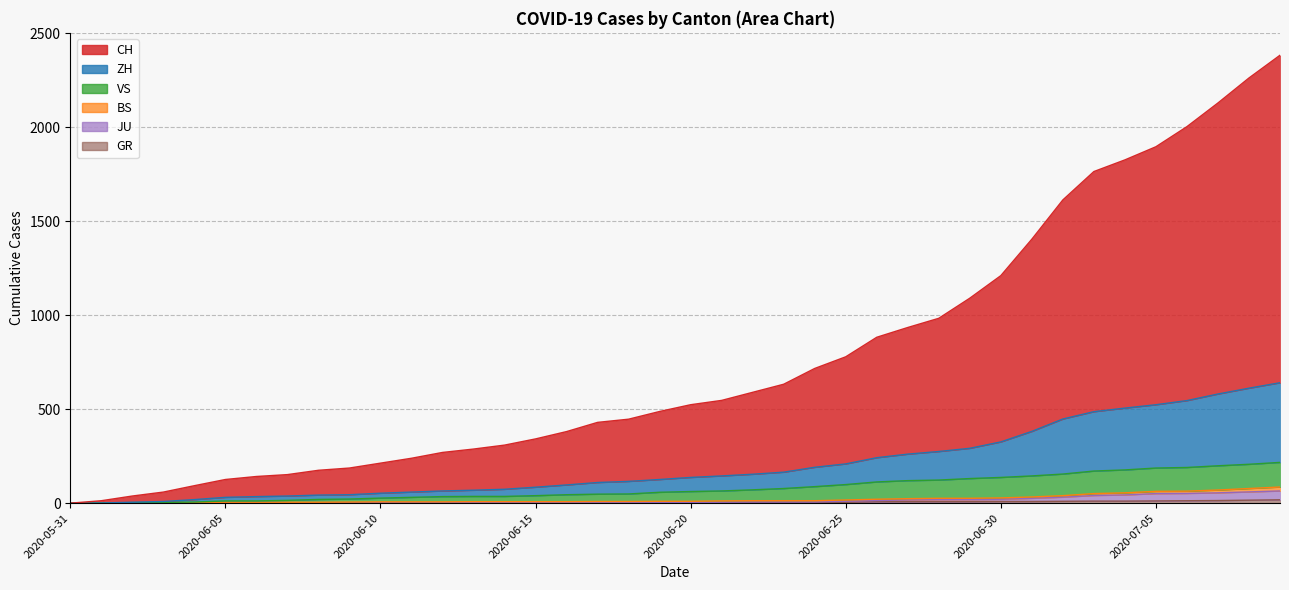

What is the difference between the VS values at 2020-06-23 and 2020-06-26?

35